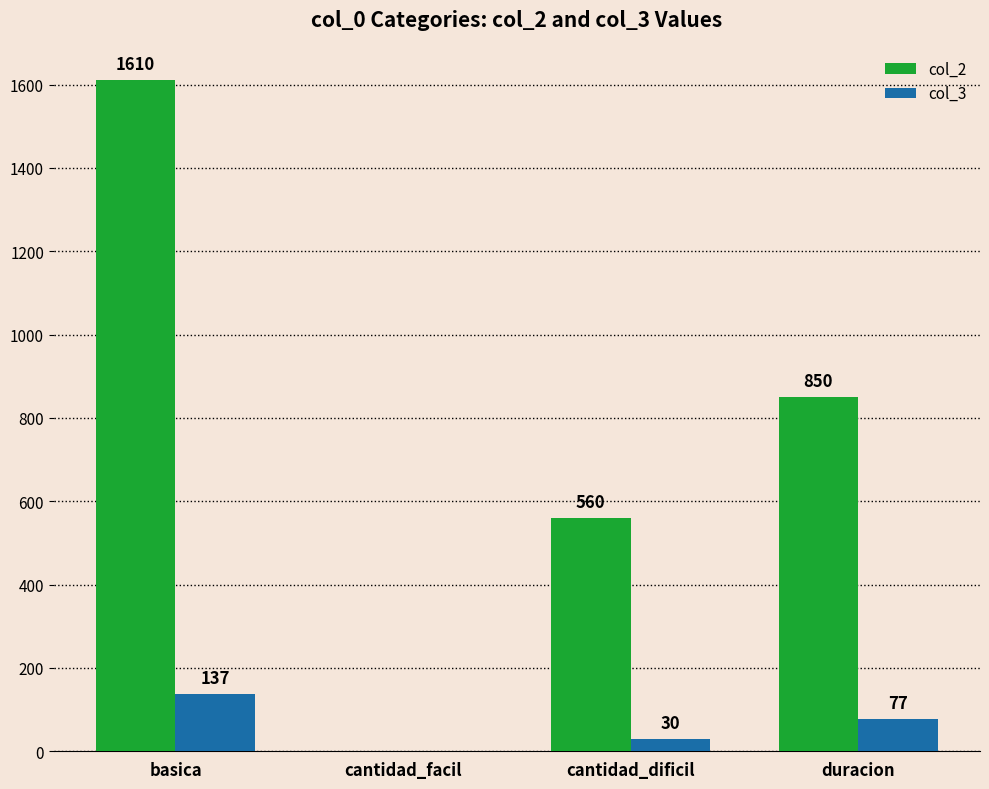

What is the sum of all col_3 values?

244